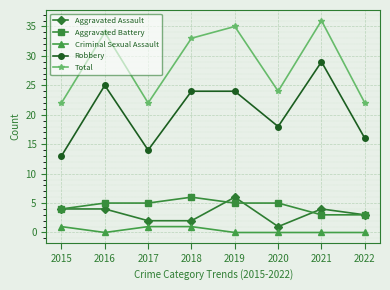

What is the approximate value of Aggravated Battery at 2017?

5